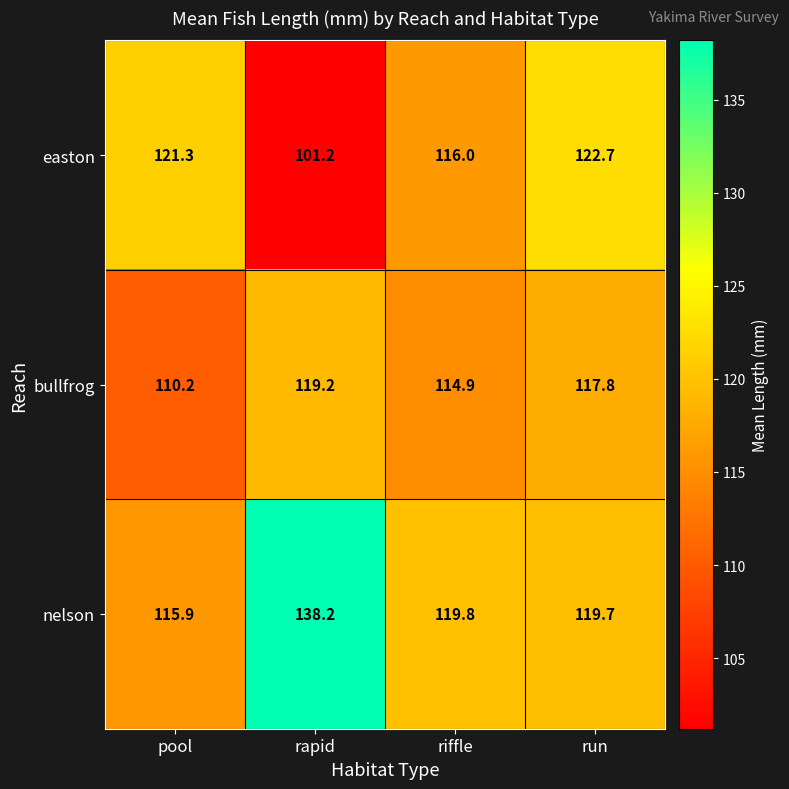

Reading left to right, what are all the values shown in this chart?

easton: 121.3	101.2	116.0	122.7
bullfrog: 110.2	119.2	114.9	117.8
nelson: 115.9	138.2	119.8	119.7